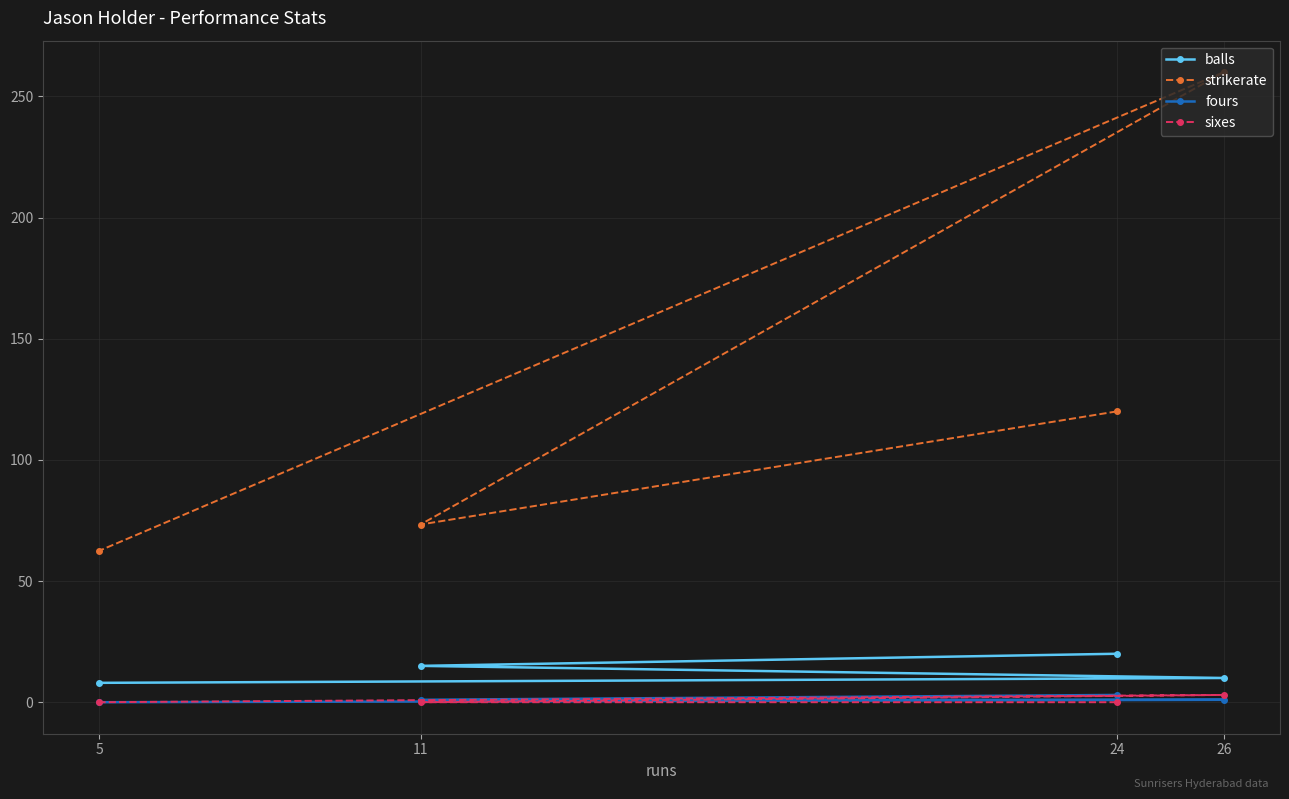

Reading left to right, extract all data points from this chart.

balls: 20.0	15.0	10.0	8.0
strikerate: 120.0	73.3	260.0	62.5
fours: 3.0	1.0	1.0	0.0
sixes: 0.0	0.0	3.0	0.0